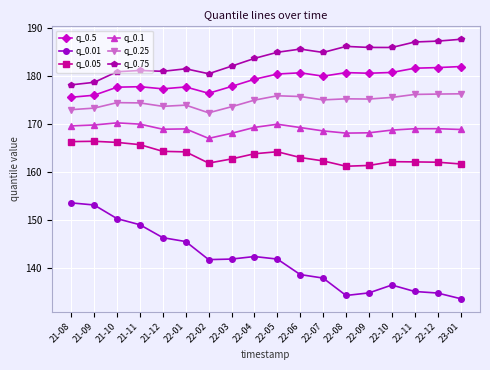

What is the approximate value of q_0.5 at 21-12?

177.3